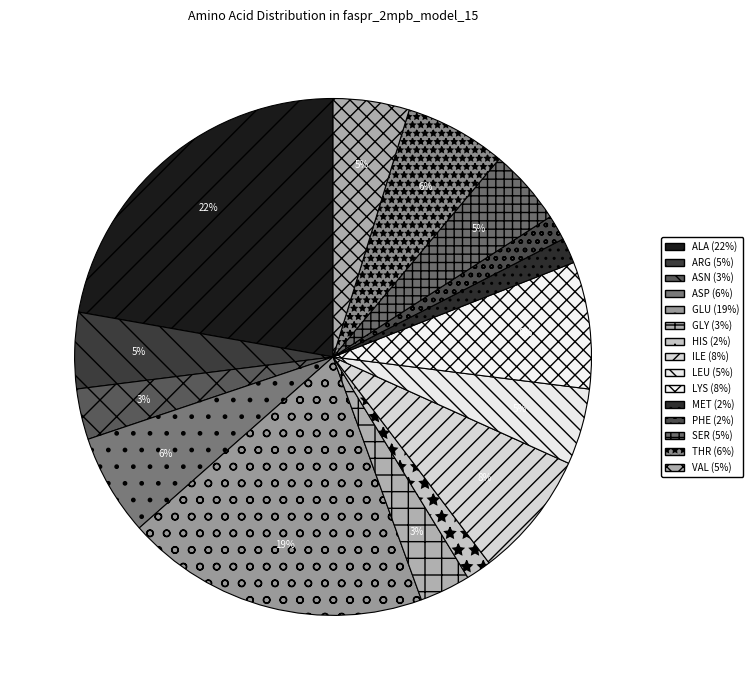

How many segments does this pie chart have?

15